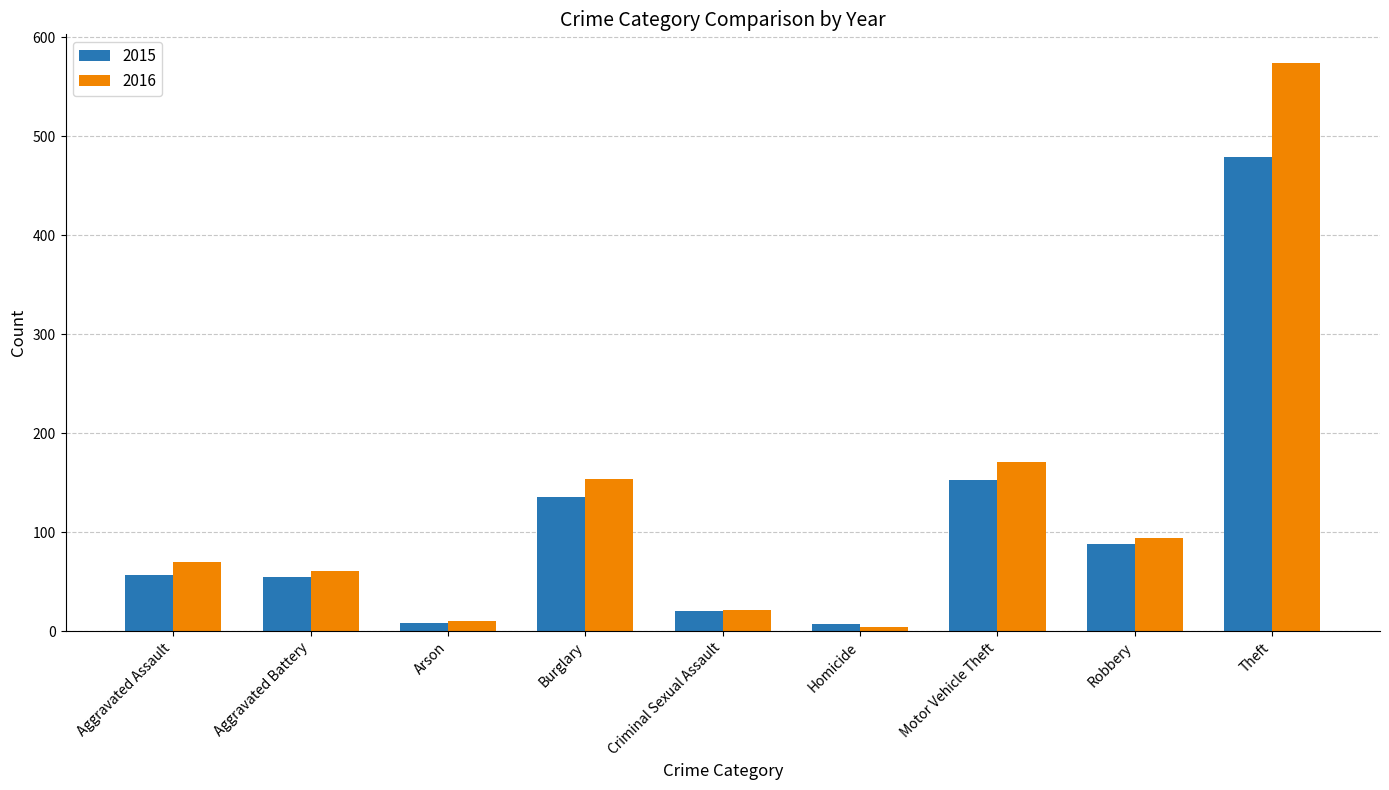

Rank the series by their maximum value, from lowest to highest.

2015, 2016